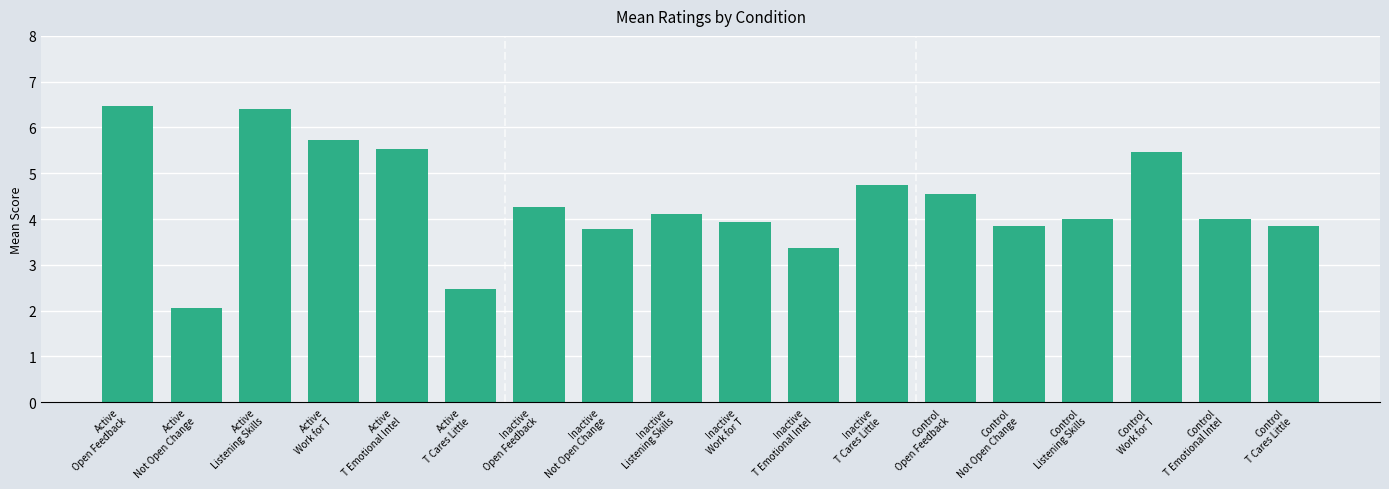

Are the bars horizontal?

No